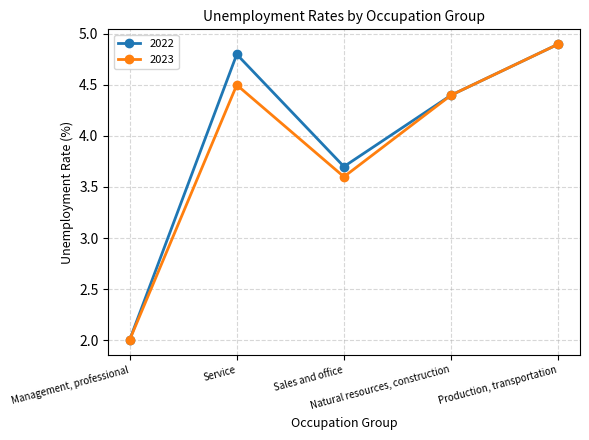

True or false: 2022 has more than 0 interior local peaks.

True